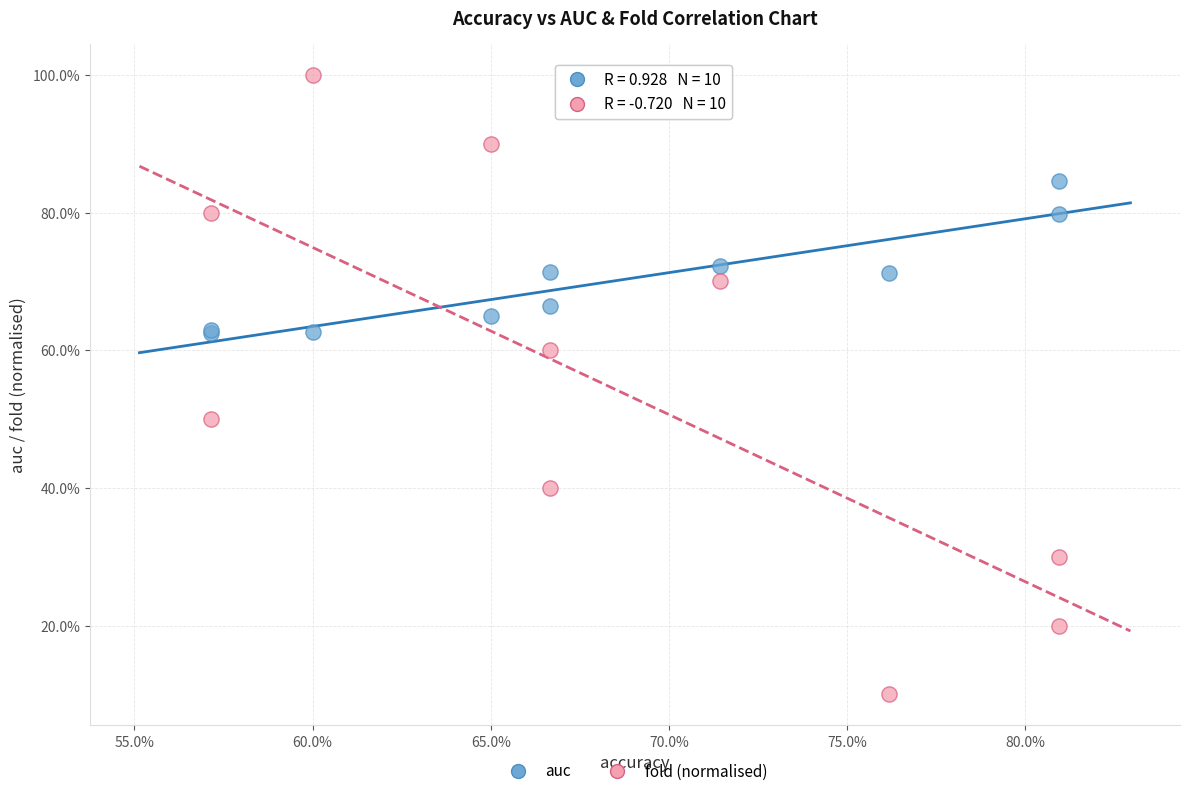

What are all the series names shown in the legend?

auc, fold (normalised)